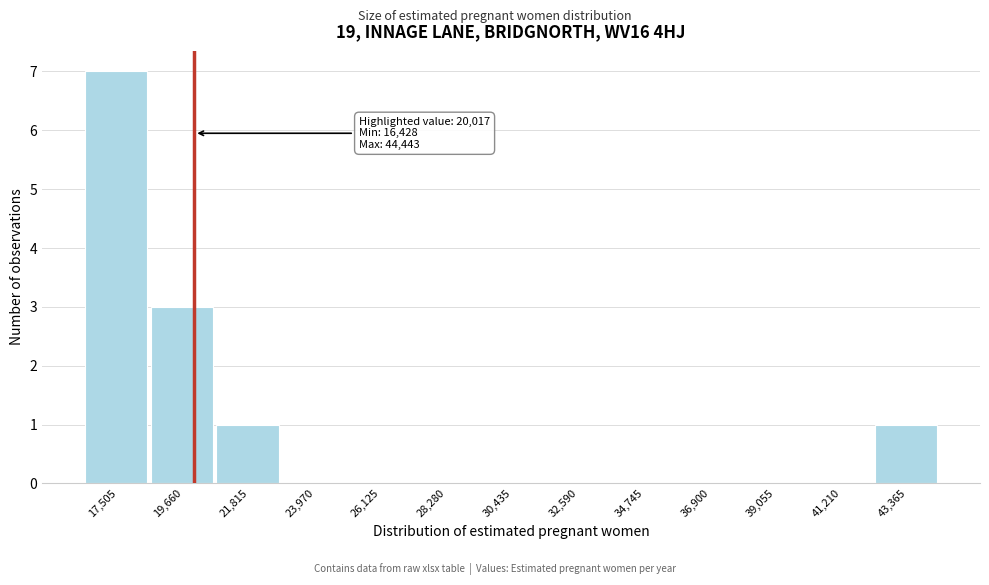

Which range on the x-axis has the tallest bar?

16500 to 18500